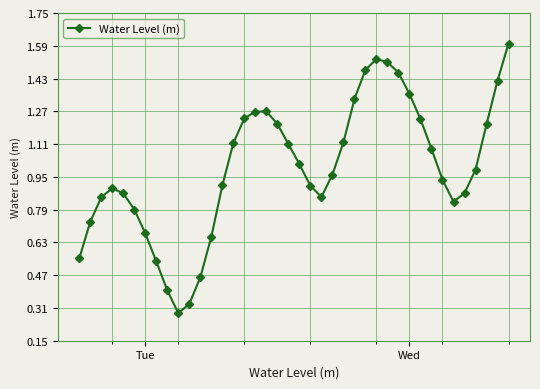

How many interior local peaks (higher than both neighbors) does the data have?

3